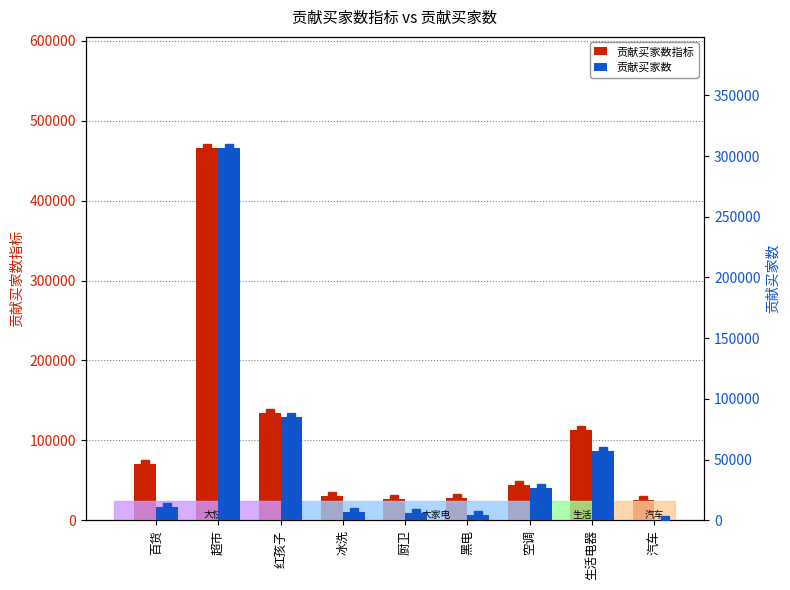

Which category has the highest value in the 贡献买家数 series?

超市